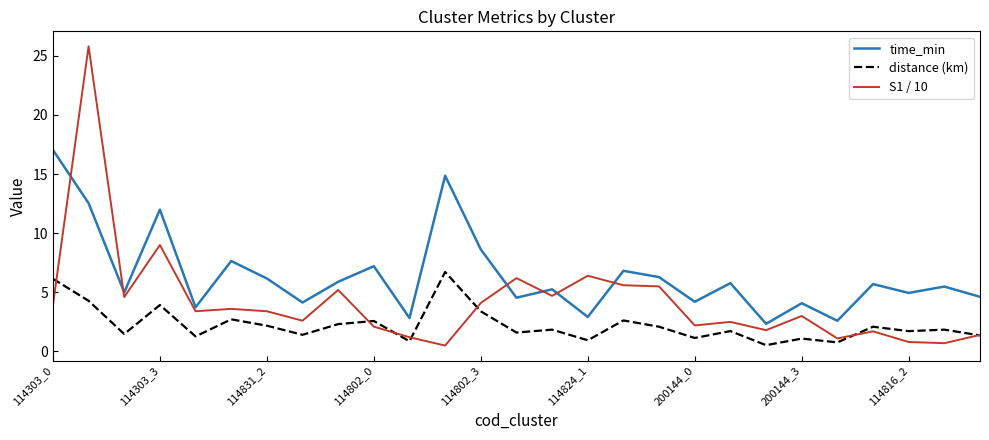

Is this an area chart (filled region under the line)?

No